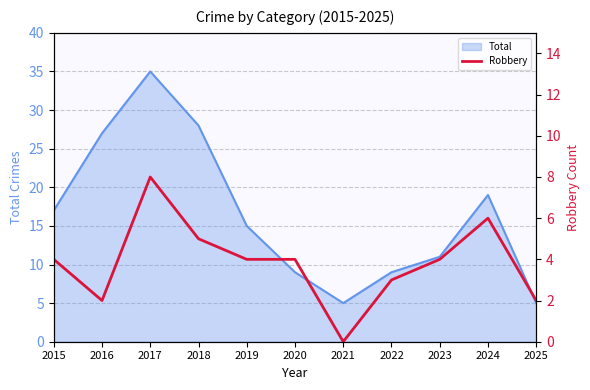

How many positive values are there?

10